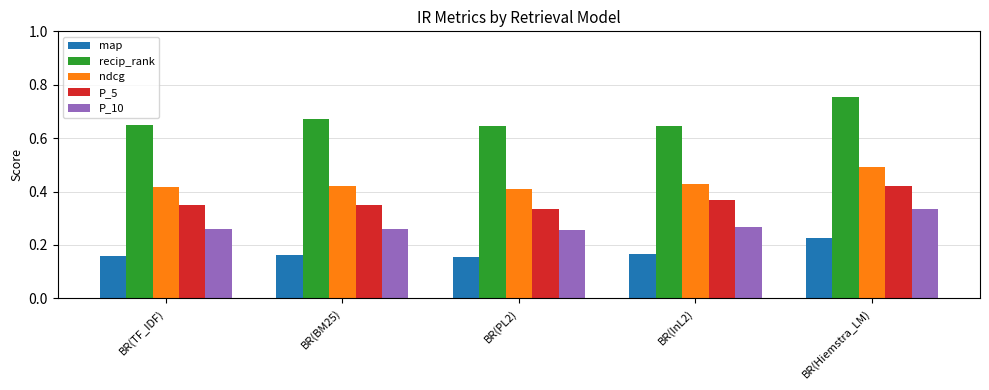

Which category has the highest value in the ndcg series?

BR(Hiemstra_LM)